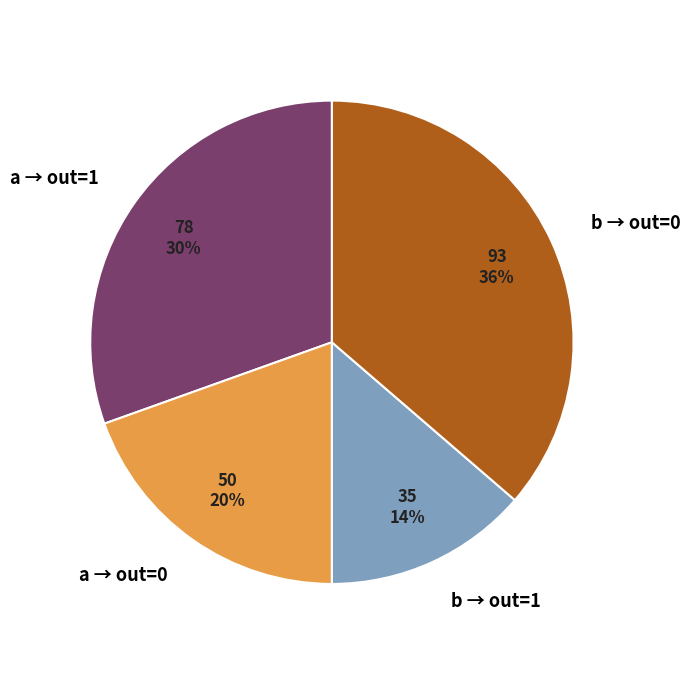

Between a → out=0 and b → out=0, which is larger?

b → out=0